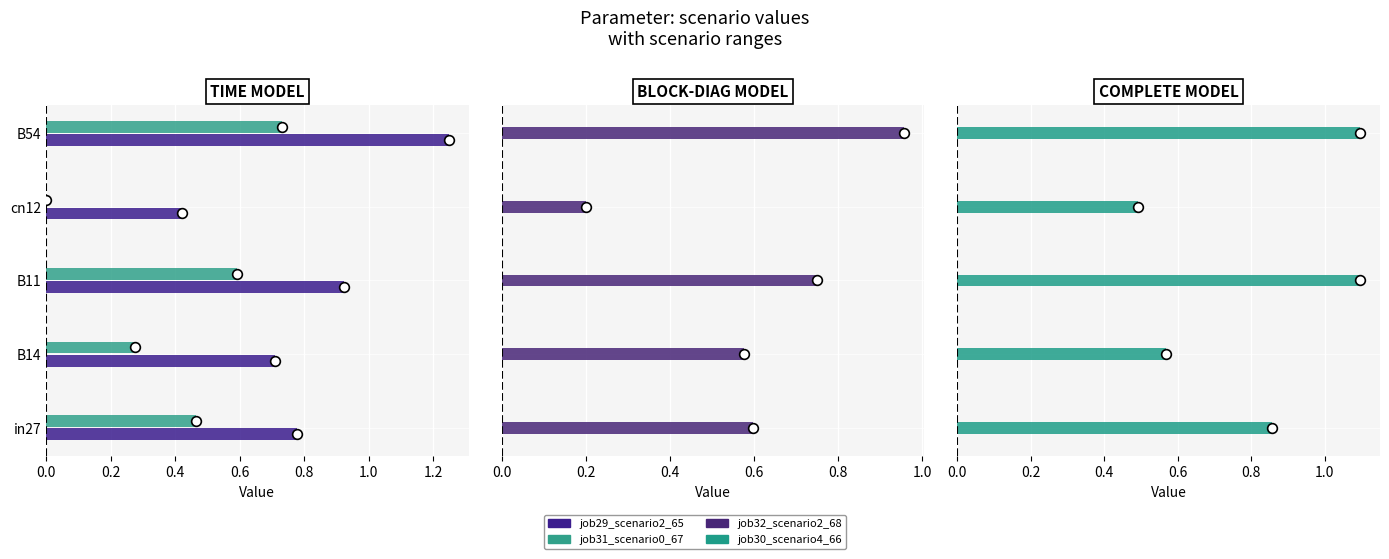

Which series has the largest total across all categories?

job30_scenario4_66